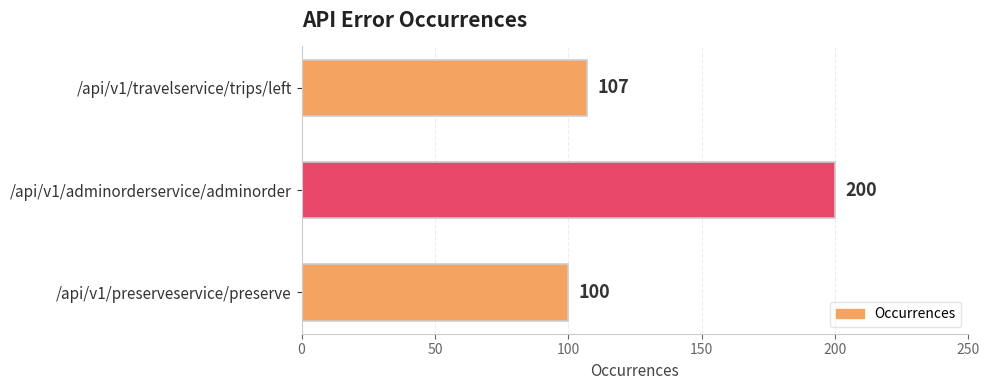

How many bars are there in total?

3